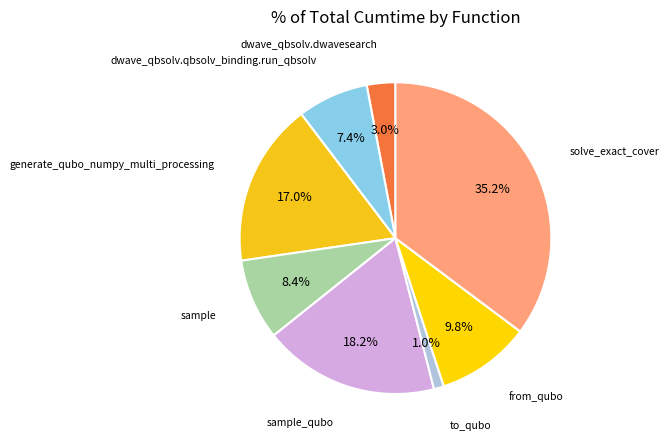

How many segments does this pie chart have?

8